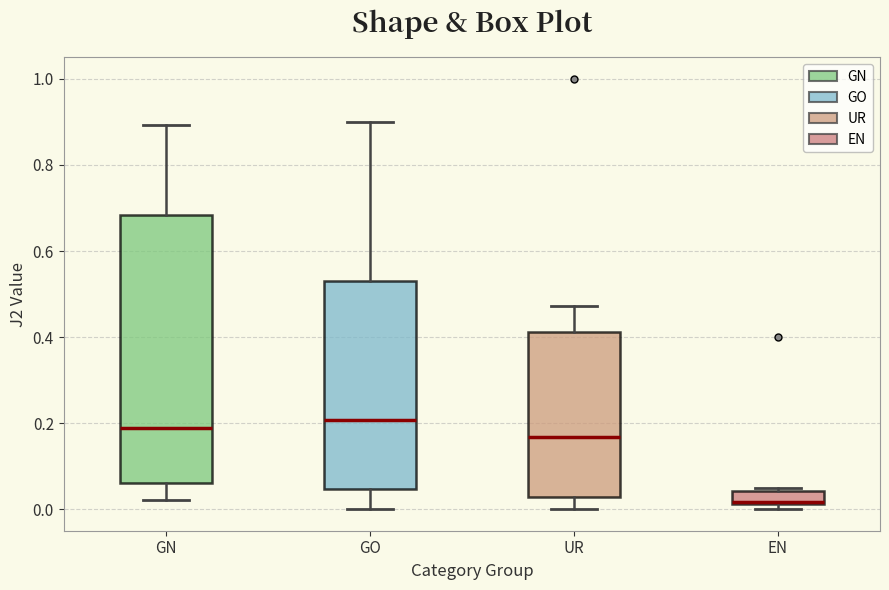

Which box is the tallest, from its lower edge to its upper edge?

GN